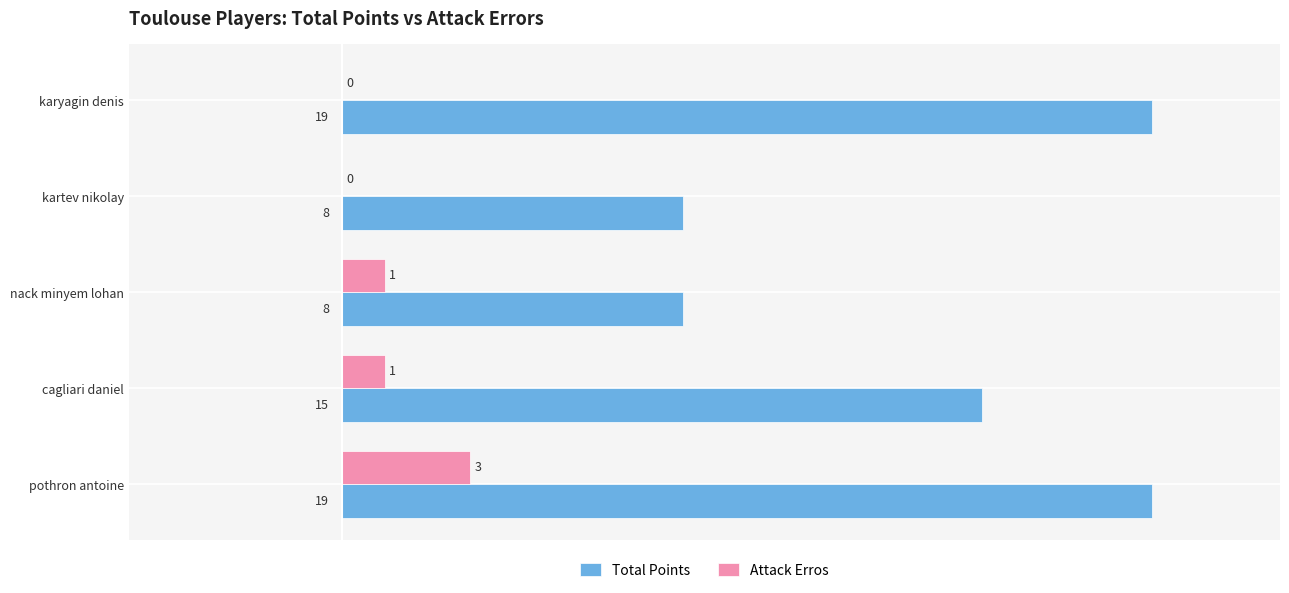

Which series changed the most between cagliari daniel and nack minyem lohan?

Total Points